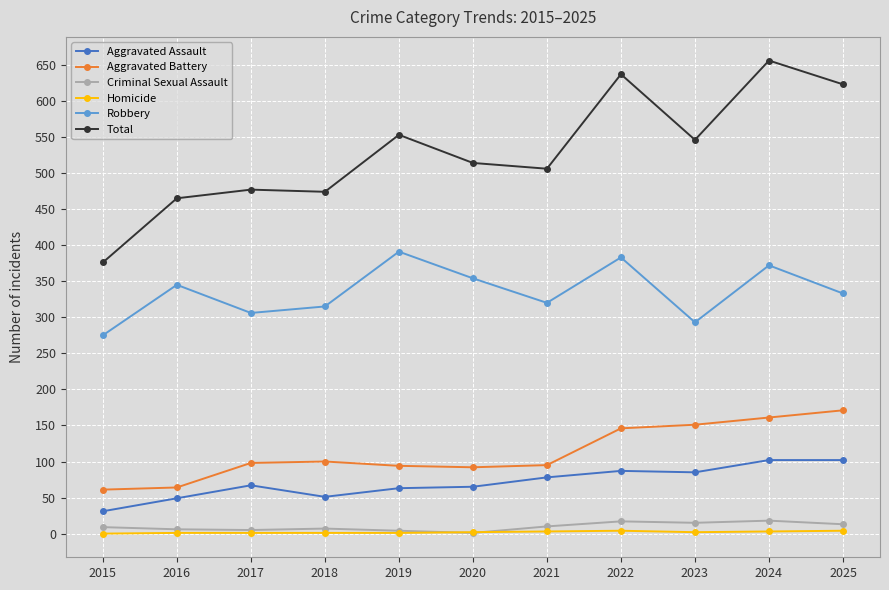

Where is Aggravated Battery nearest to the value 116?

2018